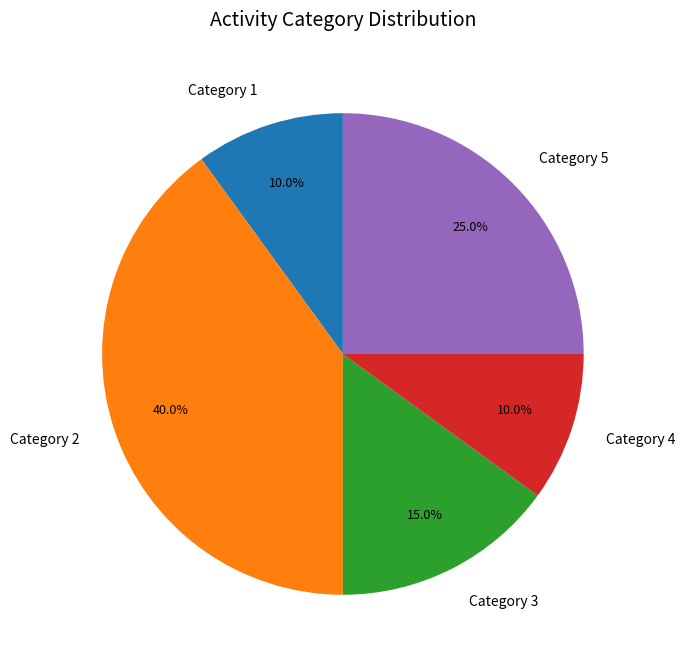

How many segments does this pie chart have?

5